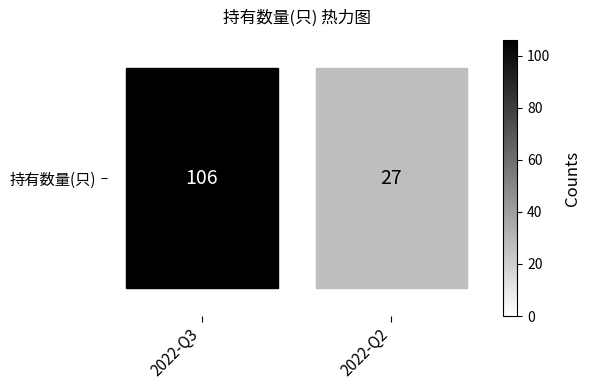

Is it true that the value at 2022-Q3 is 106?

True